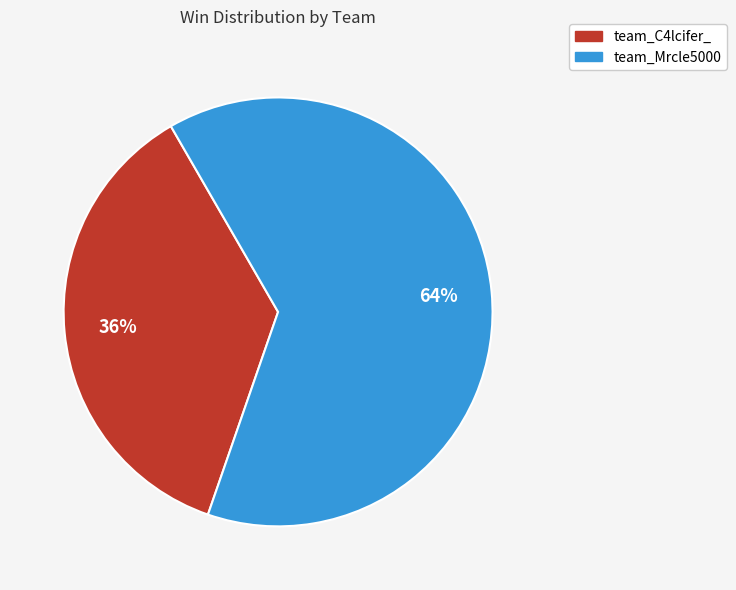

Is team_C4lcifer_ the majority of the pie?

No